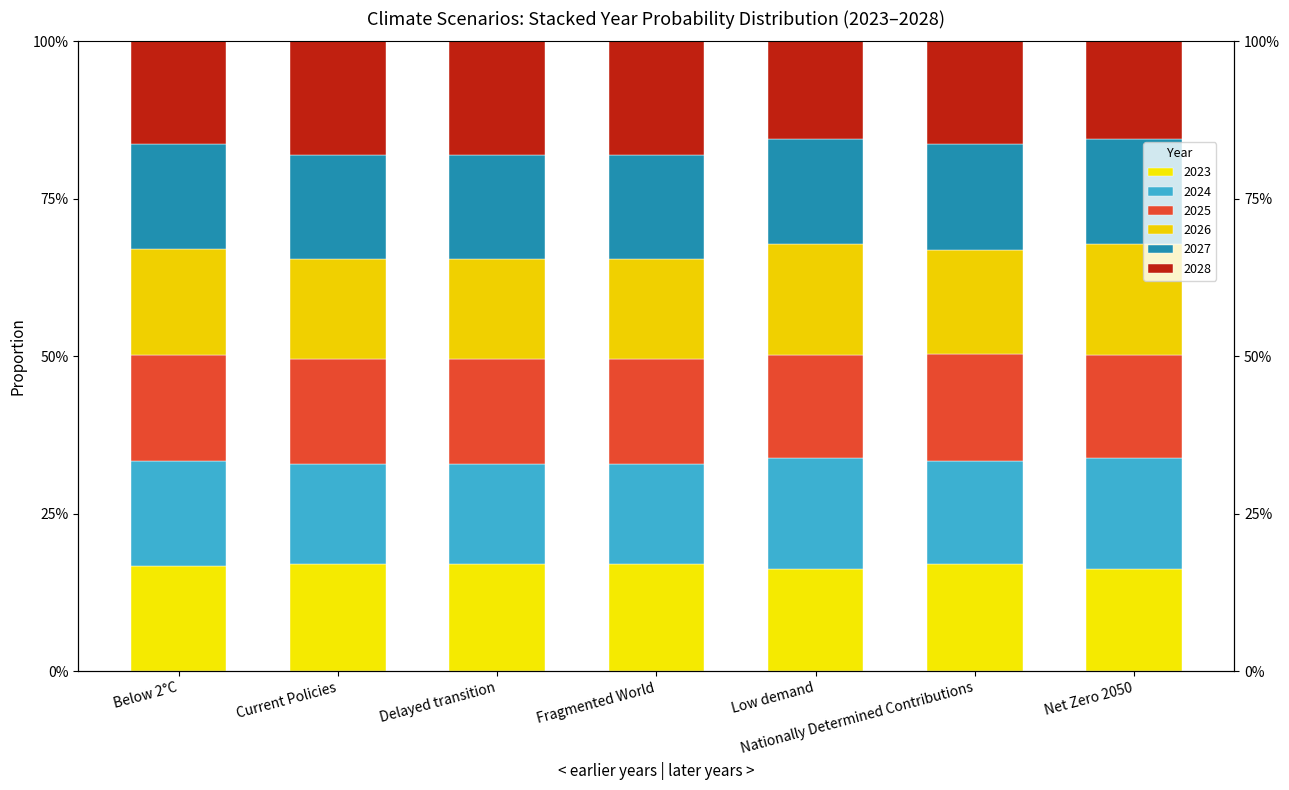

What is the average value of the 2023 series?

0.2